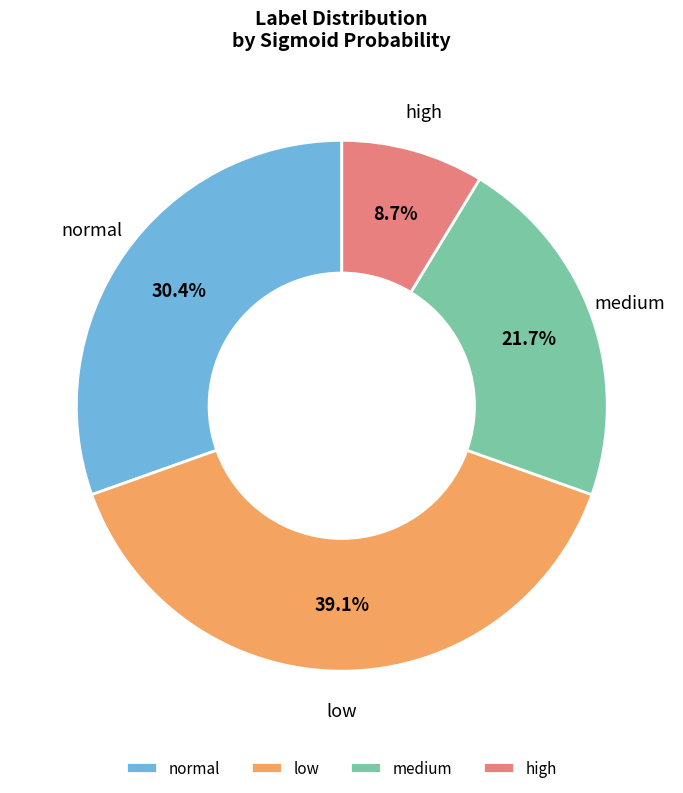

Rank the categories by value from lowest to highest.

high, medium, normal, low